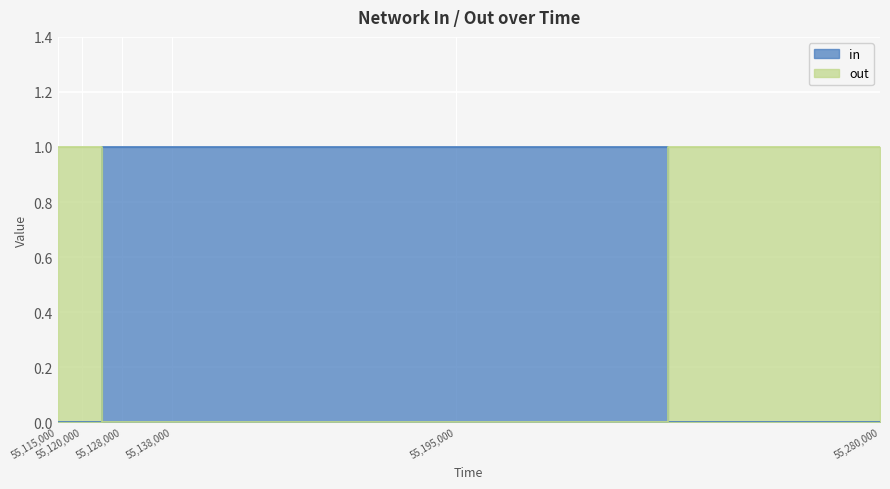

Count the number of categories in the chart.

6